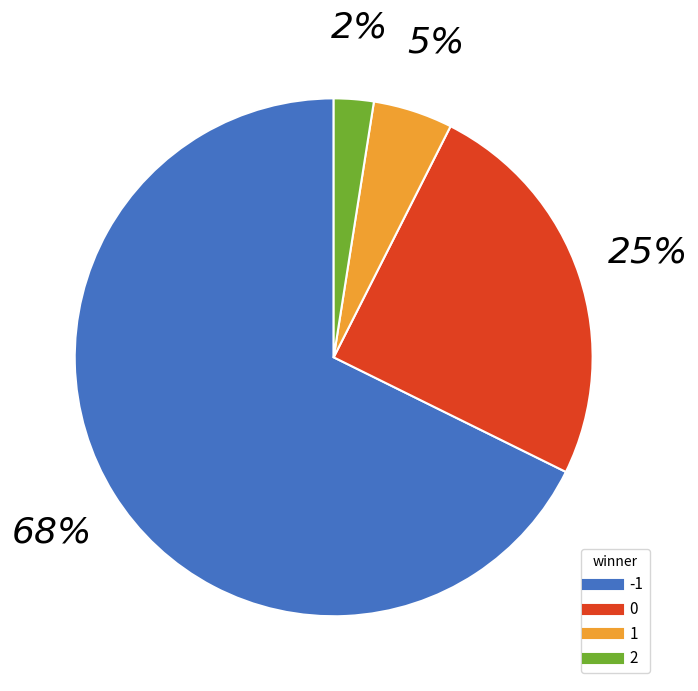

The 0 slice represents 25% of the pie. True or false?

True